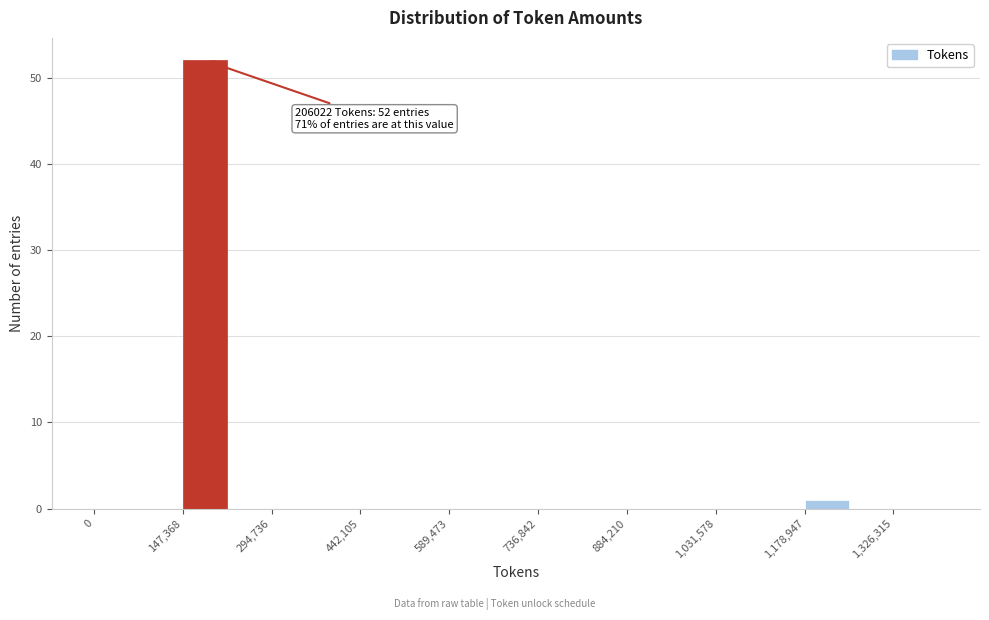

Around what value on the x-axis is the tallest bar? Give the approximate position of its centre, as read against the axis.

180000